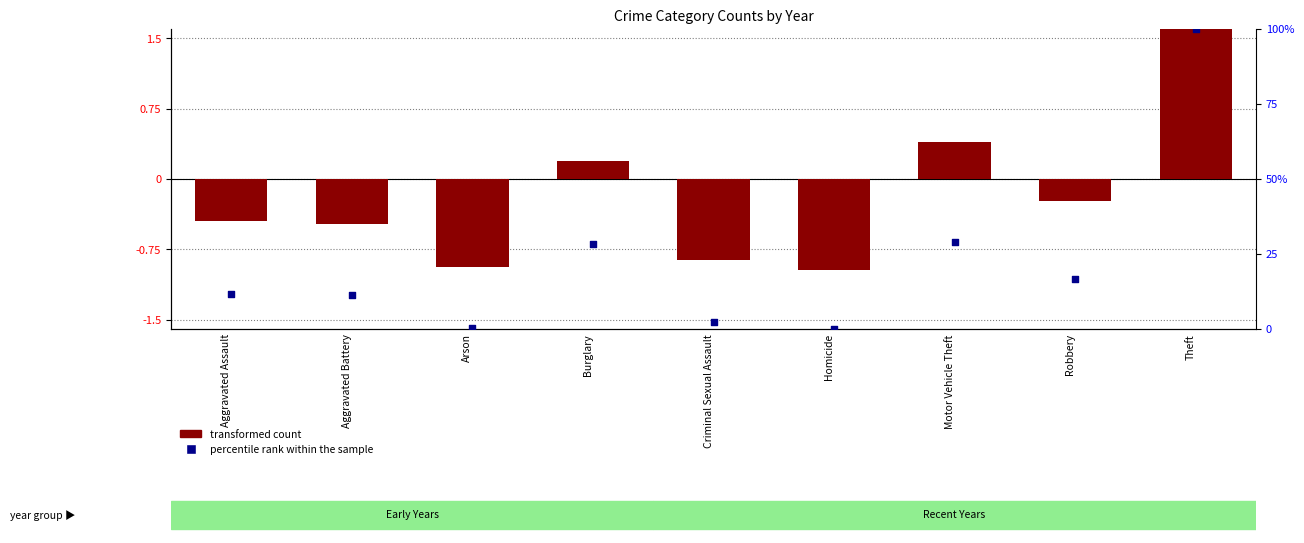

Which series contains the highest Y value?

percentile rank within the sample